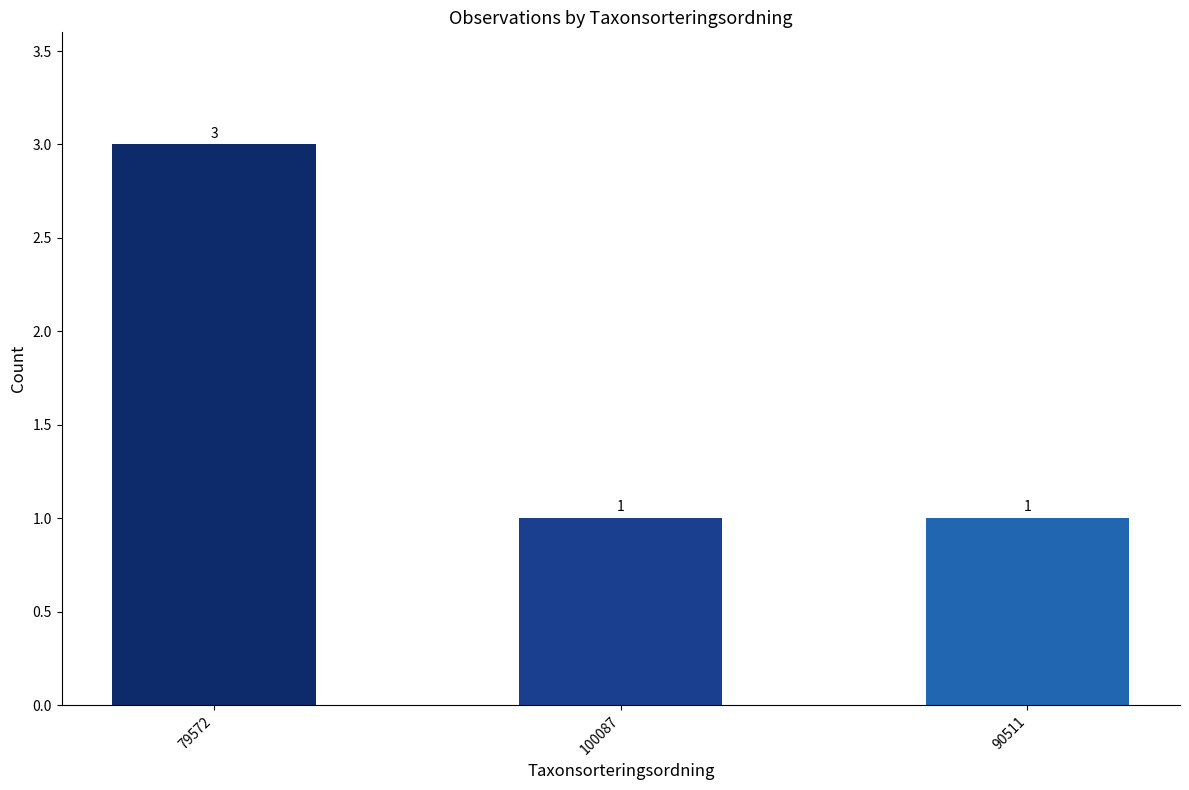

What is the change in value from 79572 to 100087?

-2